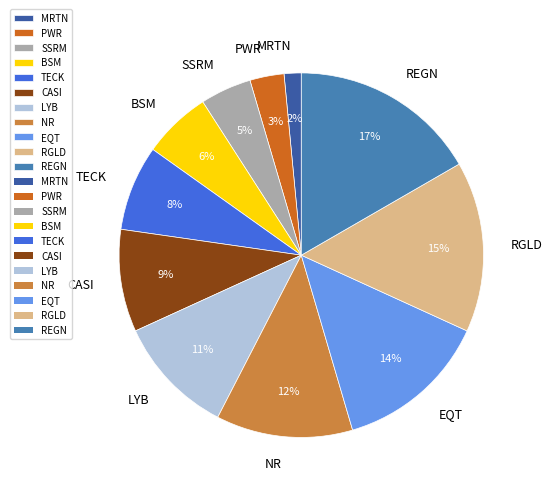

Which has a higher value, REGN or BSM?

REGN